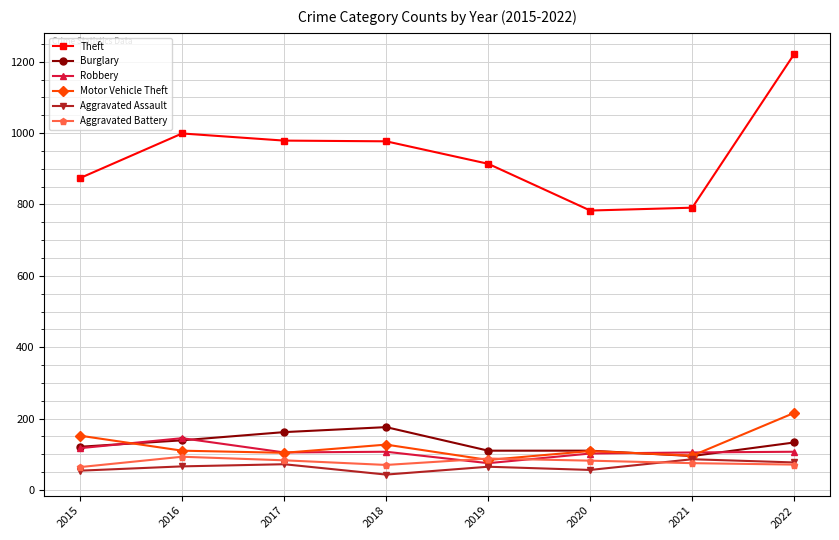

What is the value of the Aggravated Assault point at the 2nd from the left?

66